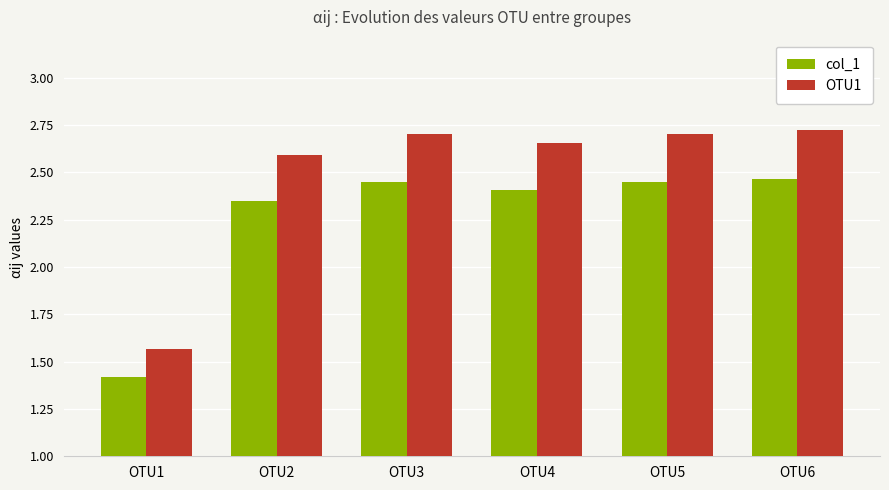

How many data points in col_1 are less than 2?

1